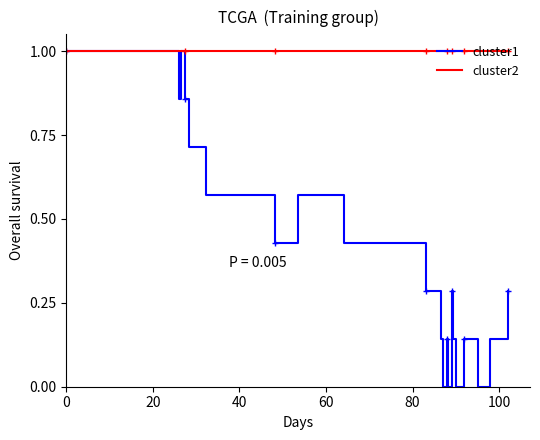

What is the maximum value for cluster1?

1.0